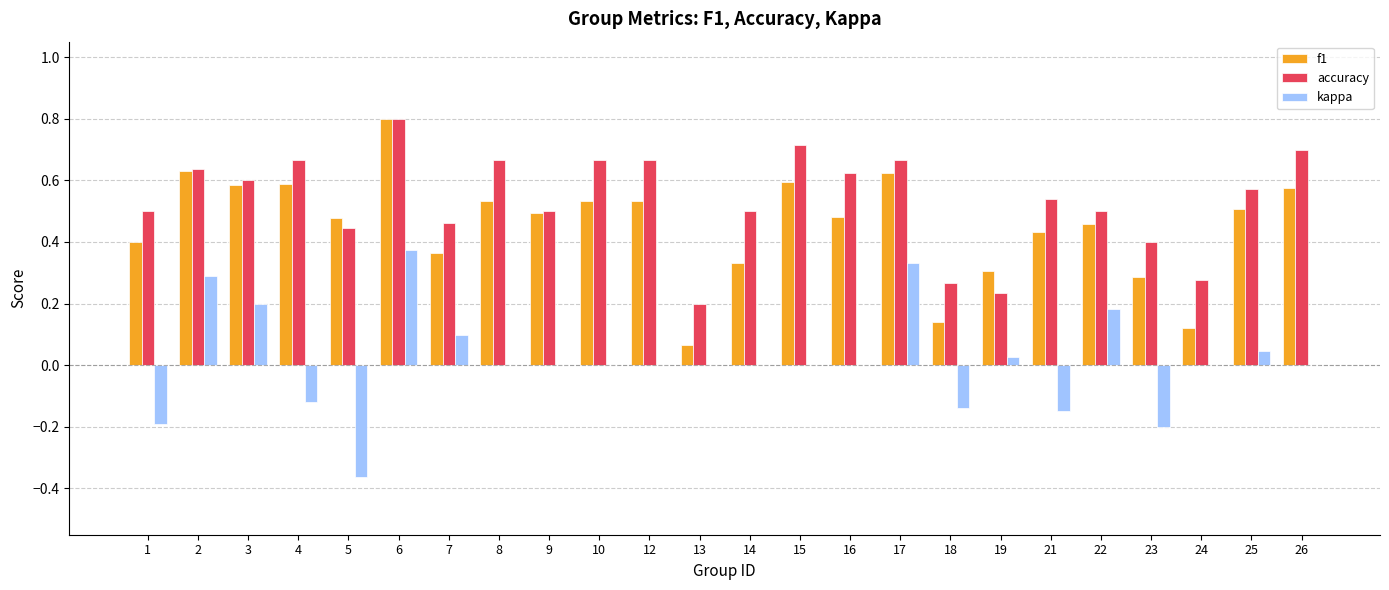

What is the sum of the accuracy values at 3 and 14?

1.1